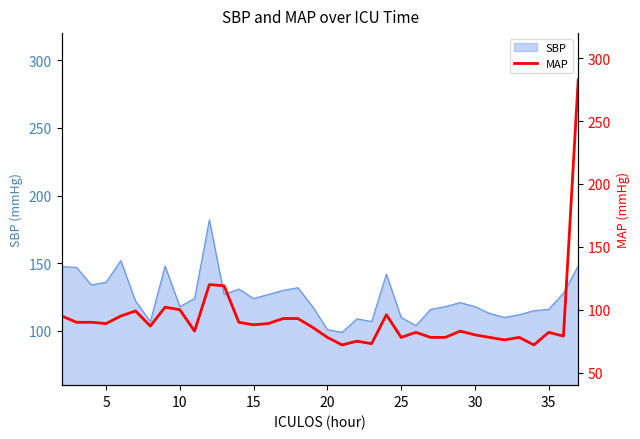

True or false: the data has more than 1 interior local peaks.

True